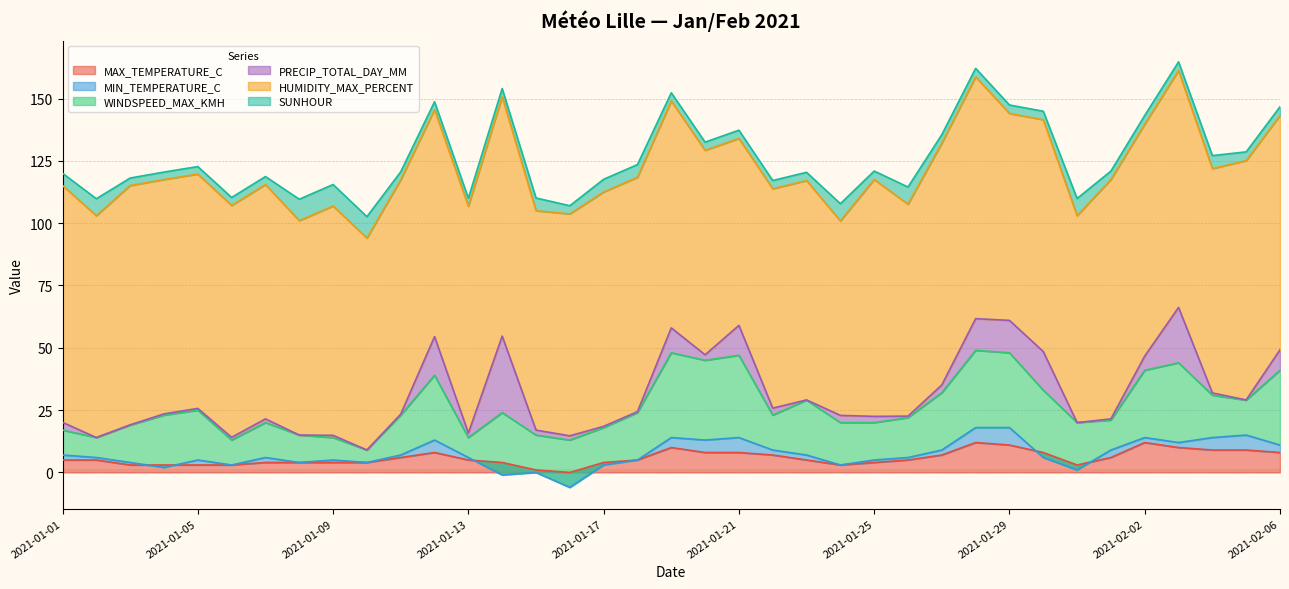

Which series has the largest range (max minus min)?

PRECIP_TOTAL_DAY_MM